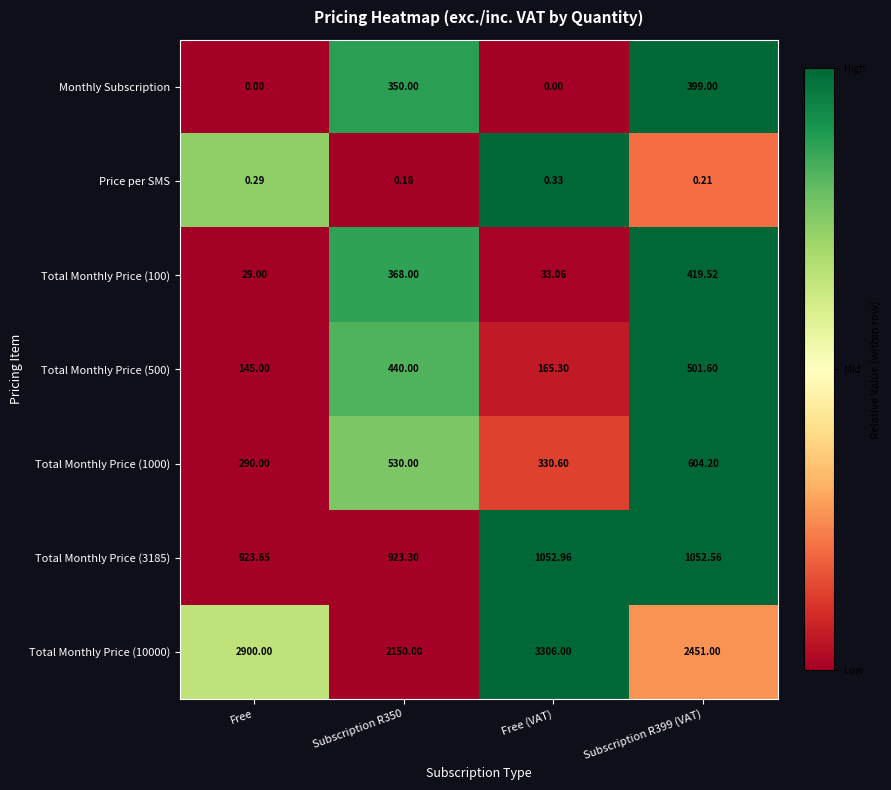

At which label does Total Monthly Price (3185) reach its peak?

Free (VAT)